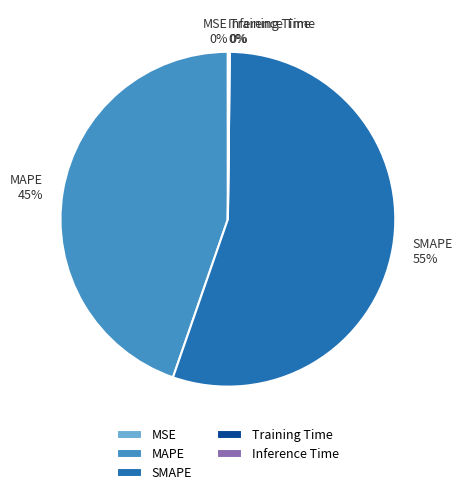

To the nearest percent, what is the difference between the largest and smallest slice percentages?

55%